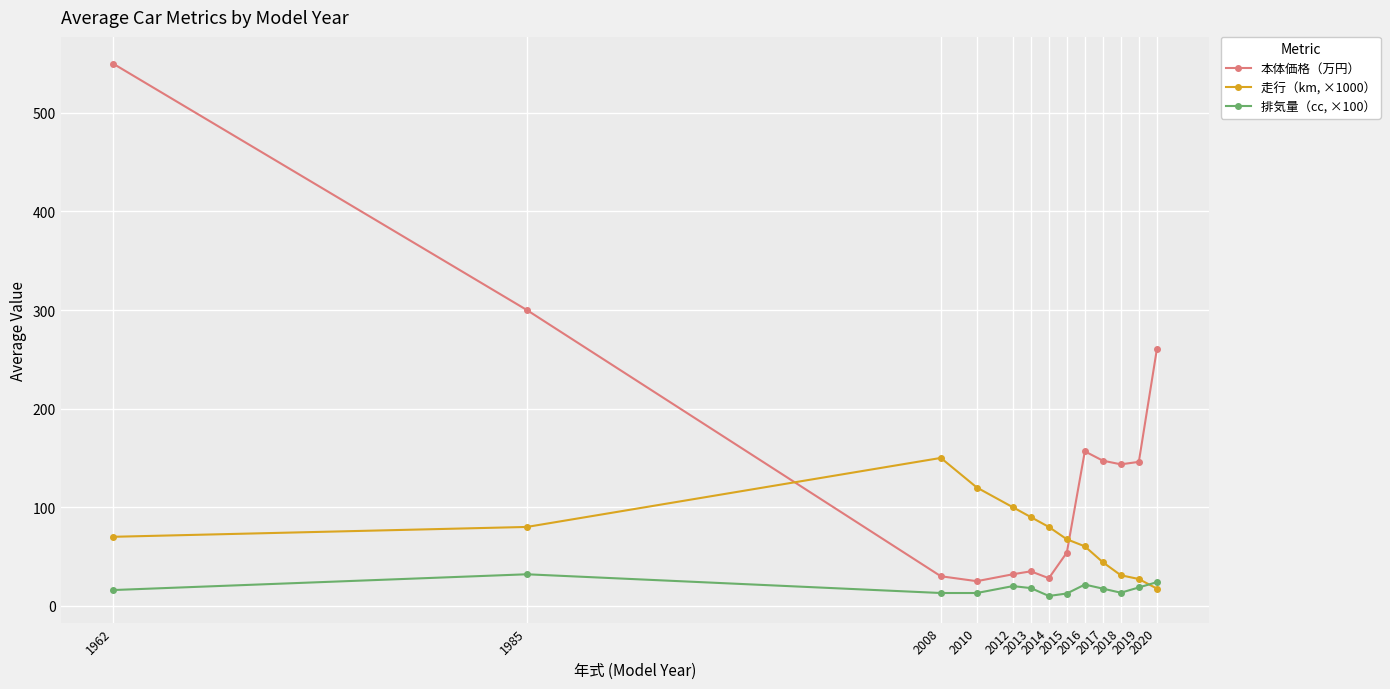

Which series has the widest spread of values?

本体価格（万円）